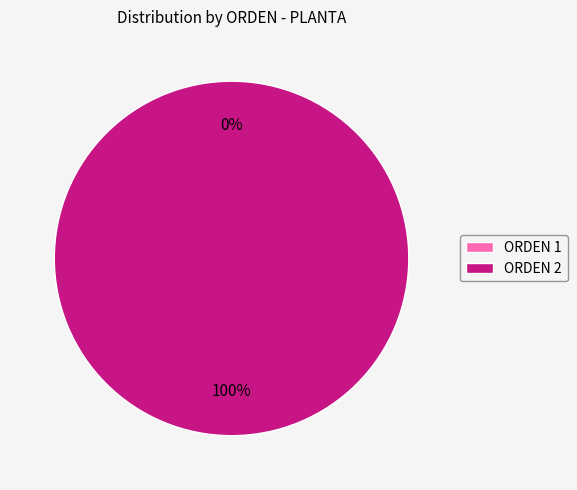

Which category has the biggest portion of the pie?

2